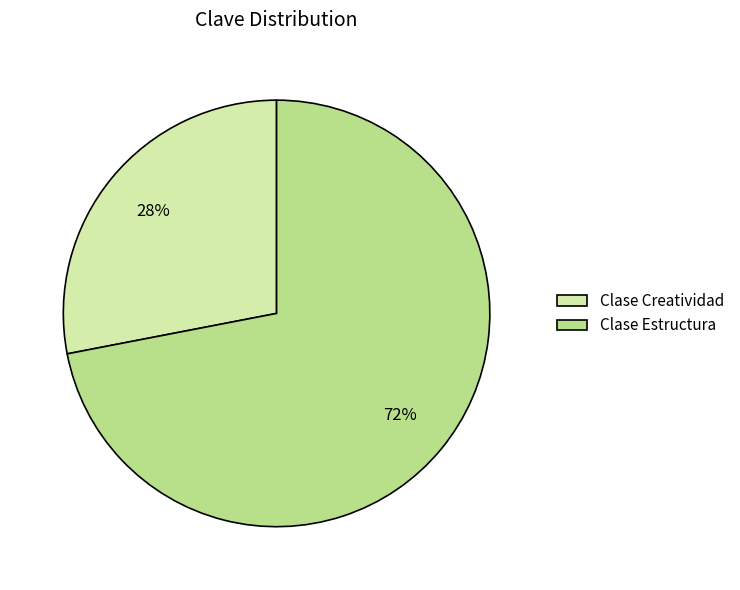

To the nearest percent, what is the difference between the Clase Estructura and Clase Creatividad slice percentages?

44%